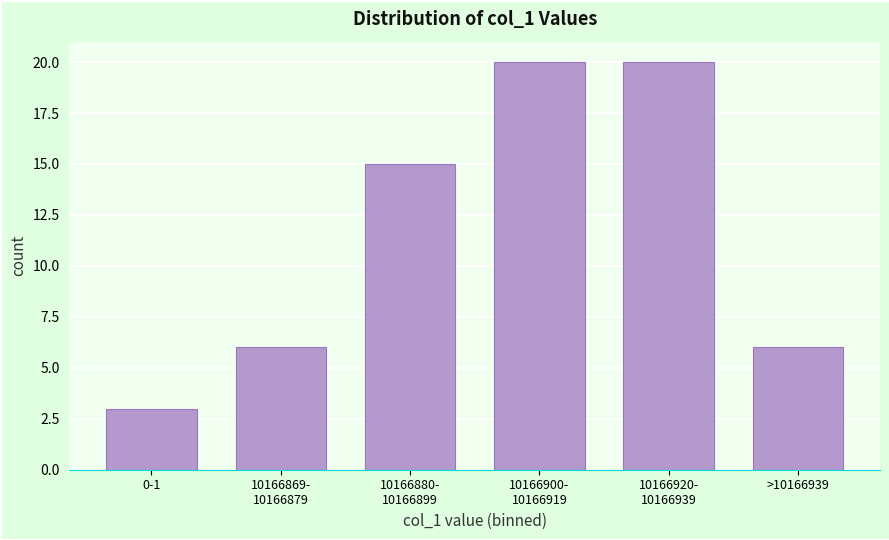

Reading right to left, list all the values displayed in this chart.

6	20	20	15	6	3